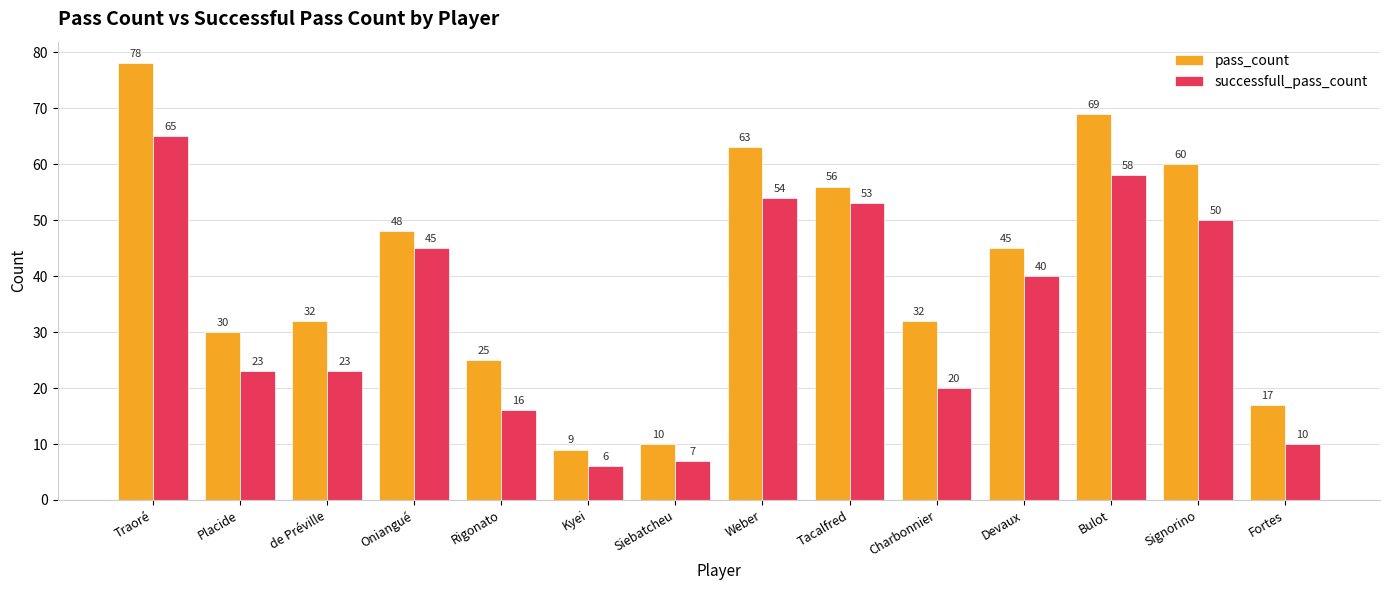

What is the total value across all series at Kyei?

15